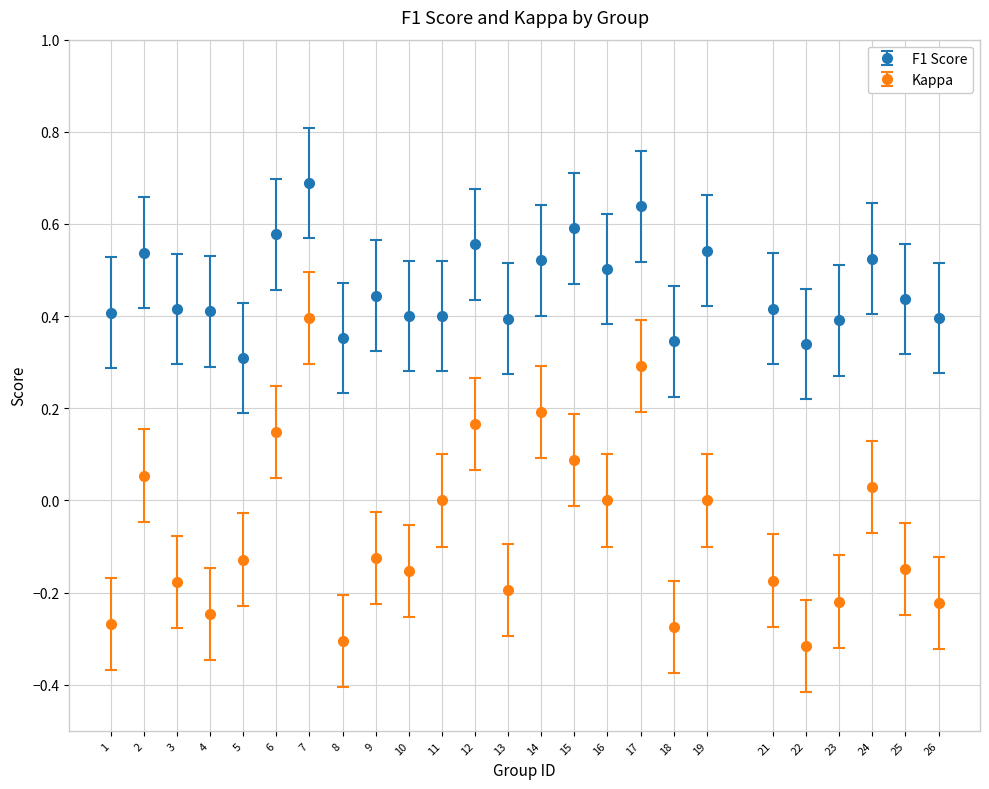

What is the spread (max minus min) of values at 8?

0.7